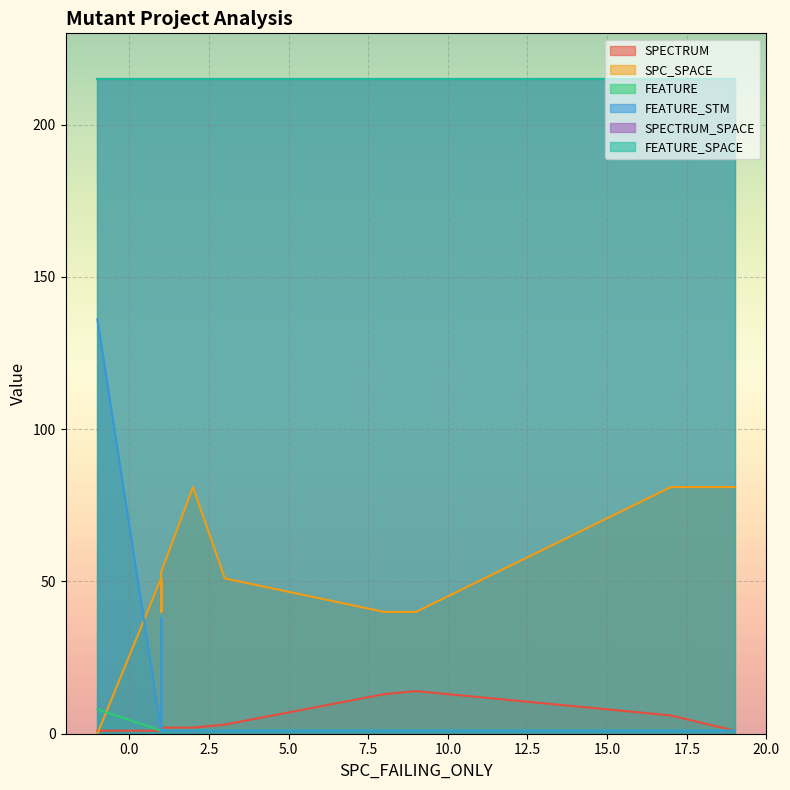

At how many categories does at least one series exceed 90?

20